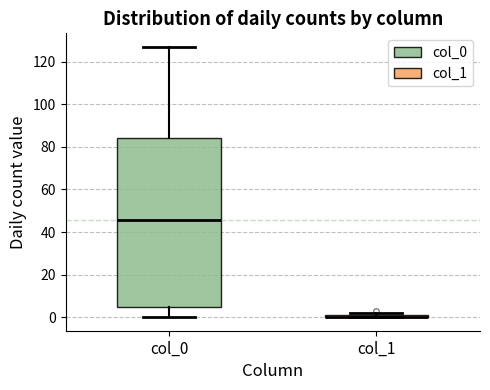

Where does the upper whisker of the box for col_0 end on the y-axis? The values are not printed on the chart, so give them approximately, as read against the axis.

128